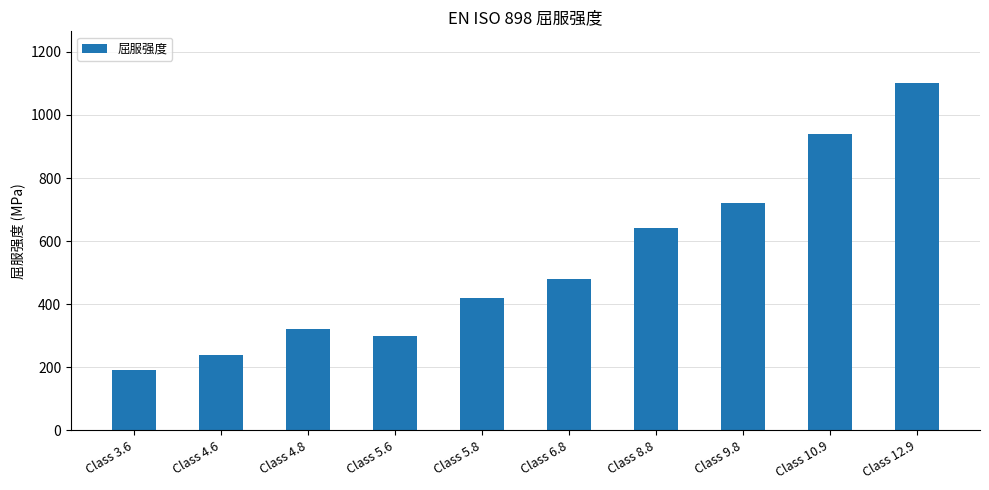

Rank the categories by value from highest to lowest.

Class 12.9, Class 10.9, Class 9.8, Class 8.8, Class 6.8, Class 5.8, Class 4.8, Class 5.6, Class 4.6, Class 3.6